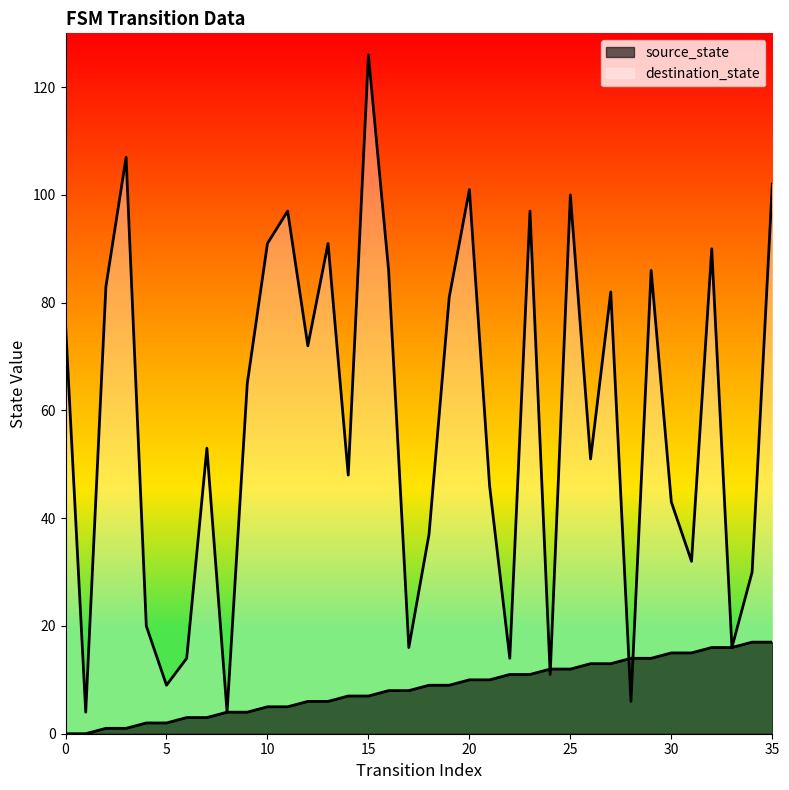

How many intersections are there between source_state and destination_state?

4